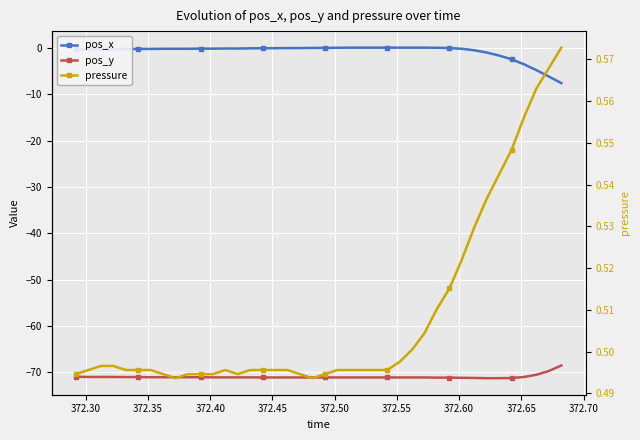

How many values in the pos_y series are below -71?

30